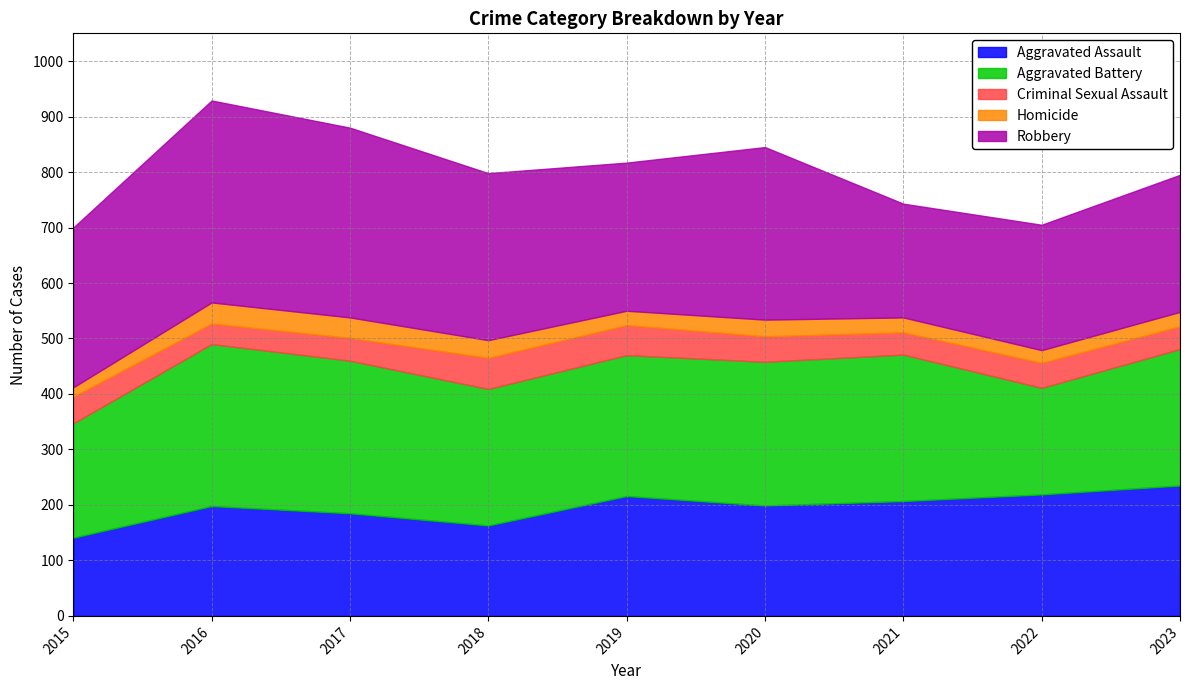

Is the value of Aggravated Assault at 2017 greater than the value of Aggravated Battery at 2019?

No